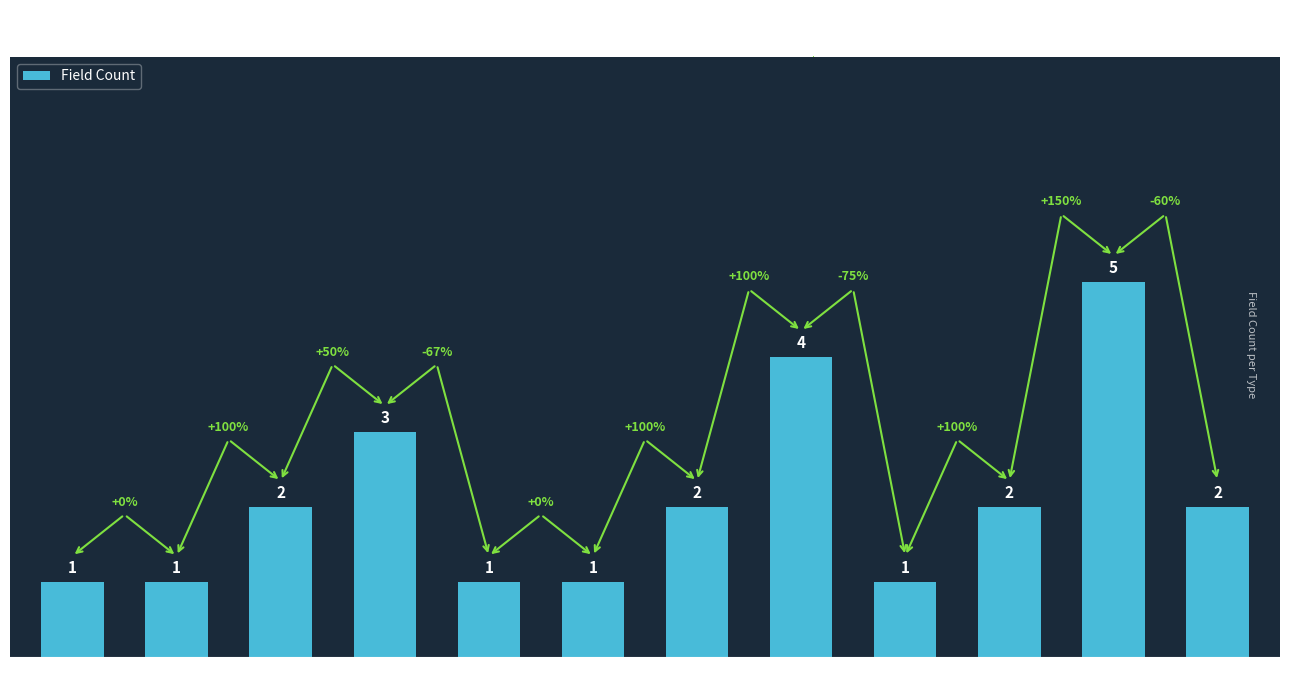

Reading left to right, list all the values displayed in this chart.

1	1	2	3	1	1	2	4	1	2	5	2